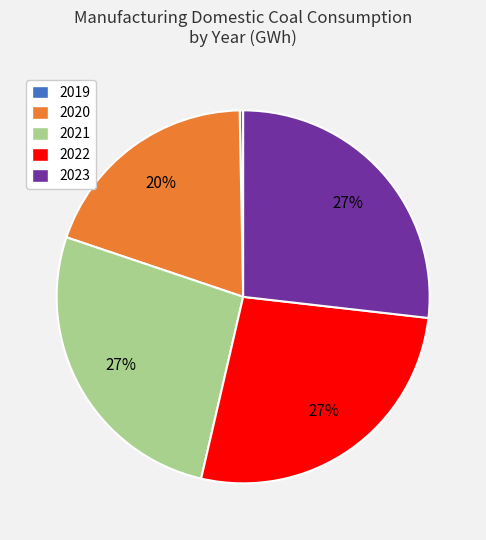

Count the number of slices in the pie.

5